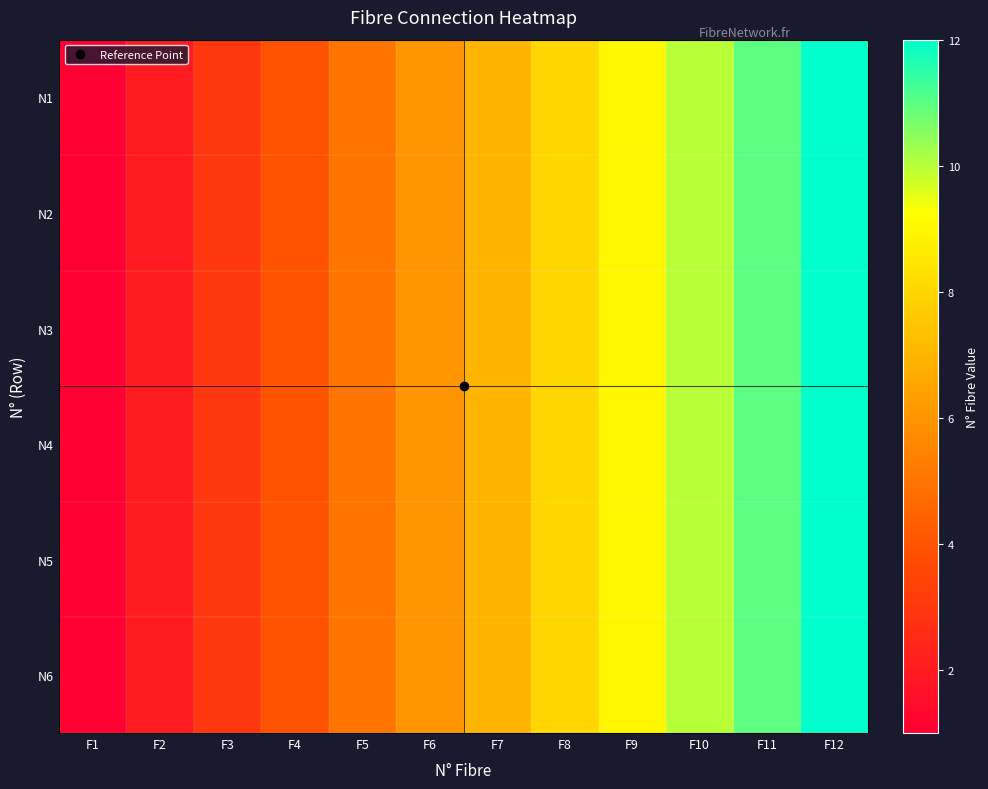

Which series has the largest total across all categories?

N1